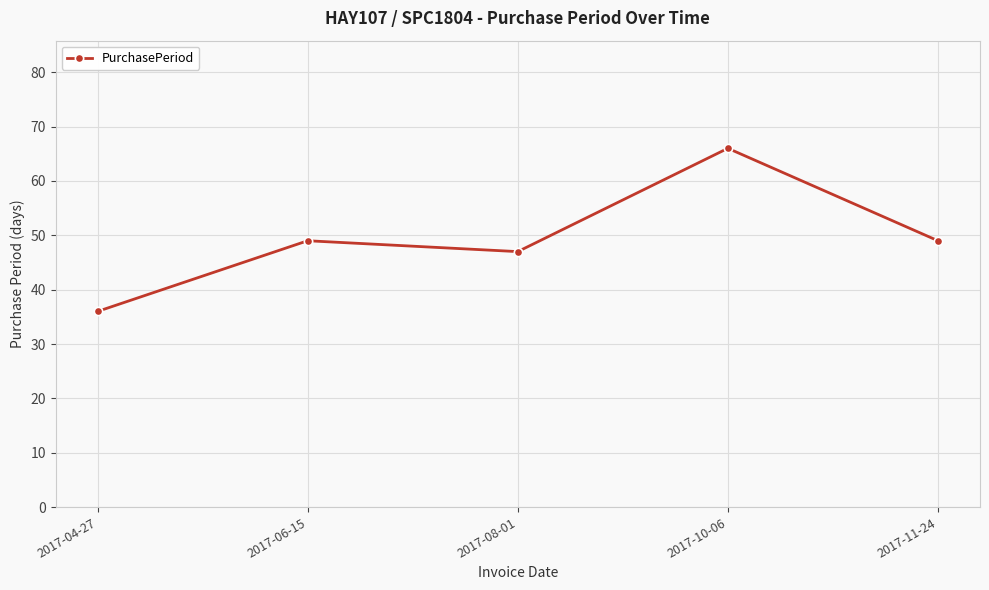

Reading right to left, list all the values displayed in this chart.

49	66	47	49	36